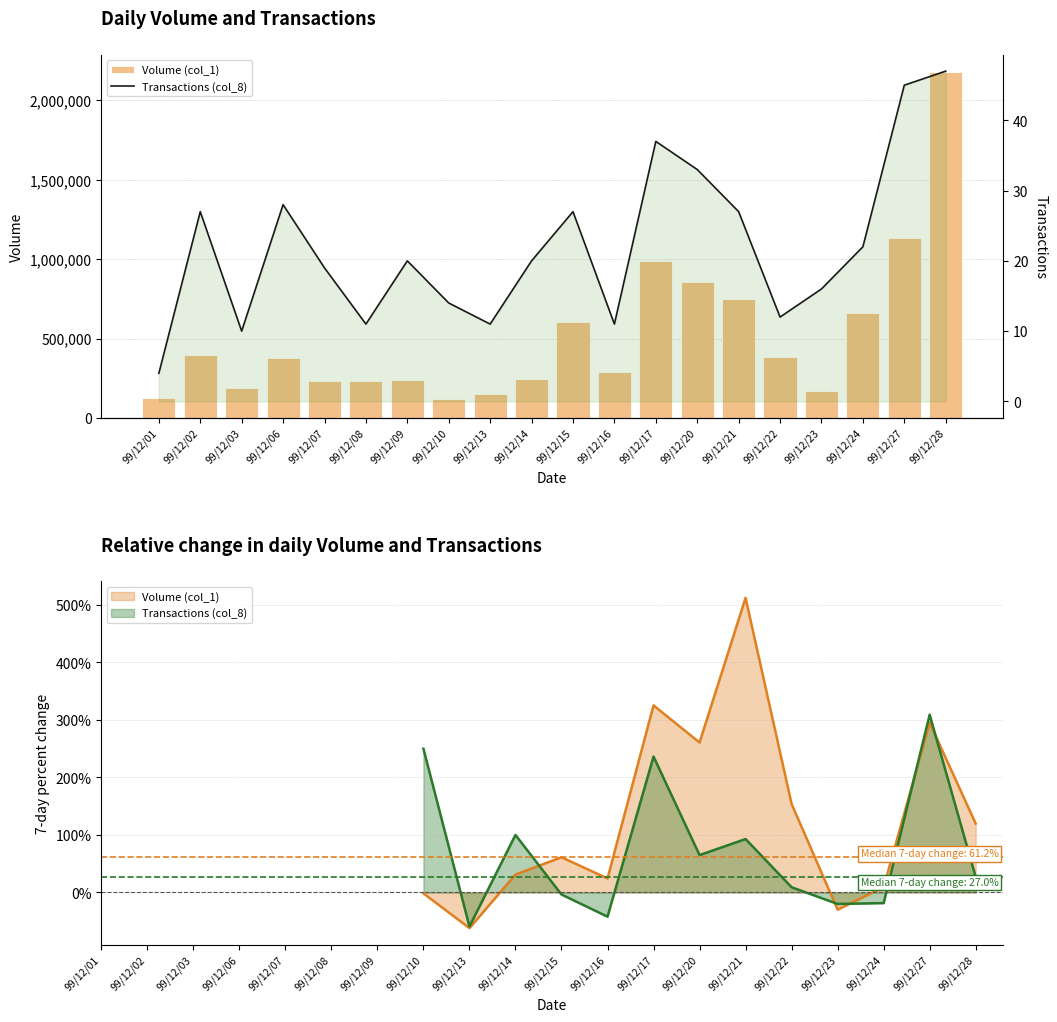

Rank the series at 99/12/08 from highest to lowest value.

Volume (col_1), Transactions (col_8)